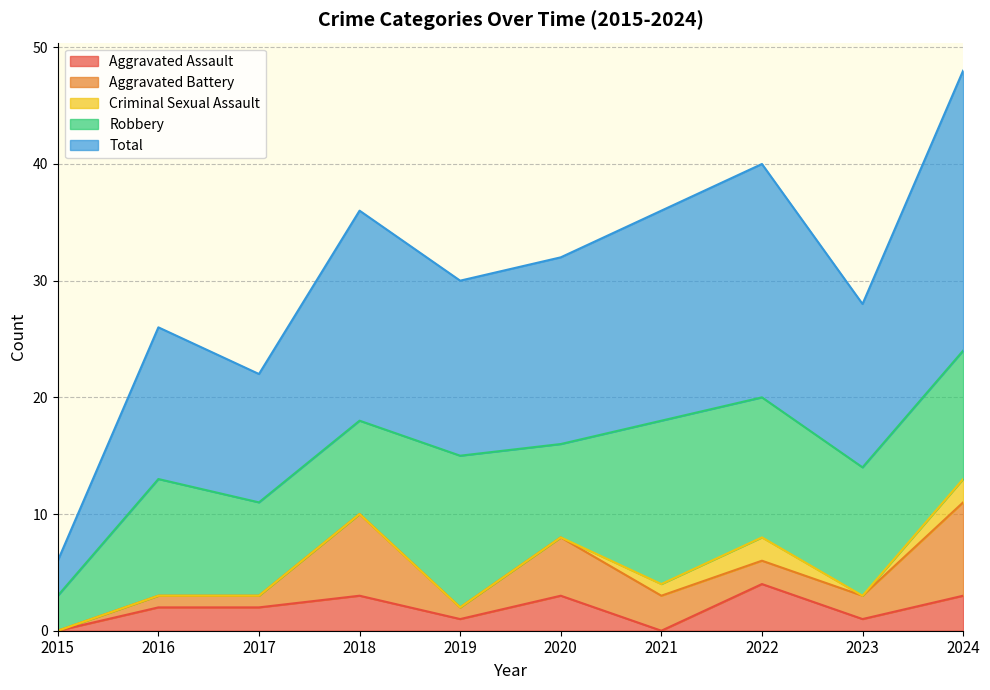

What is the sum of all Total values?

152